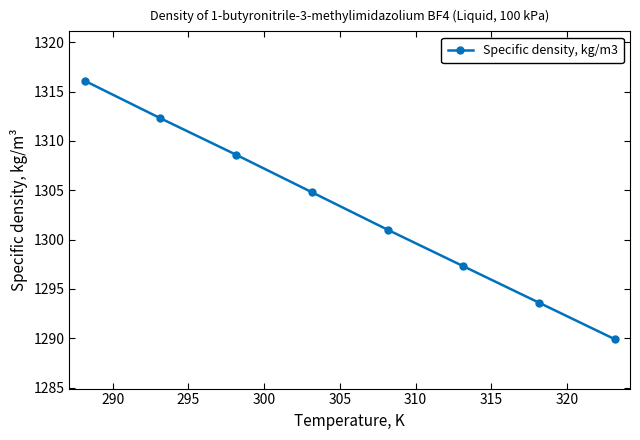

Reading right to left, extract all data points from this chart.

1289.9	1293.6	1297.3	1301.0	1304.8	1308.6	1312.3	1316.1